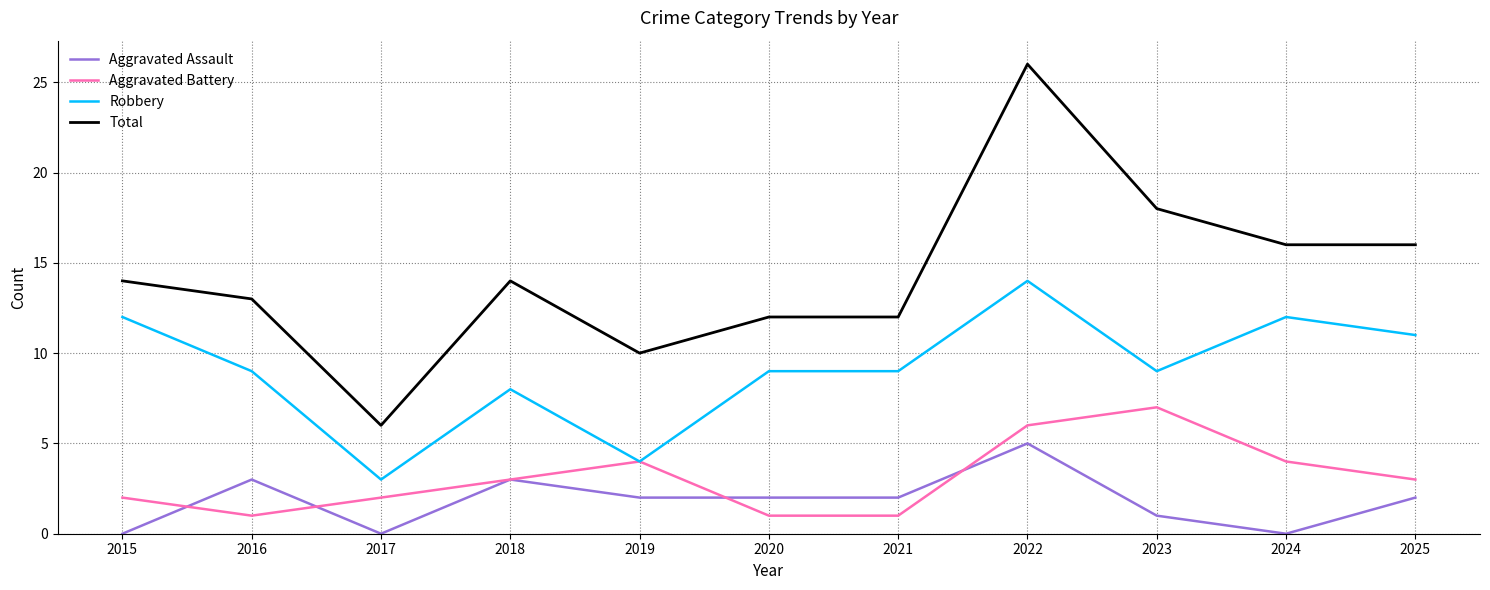

Which series has the largest range (max minus min)?

Total